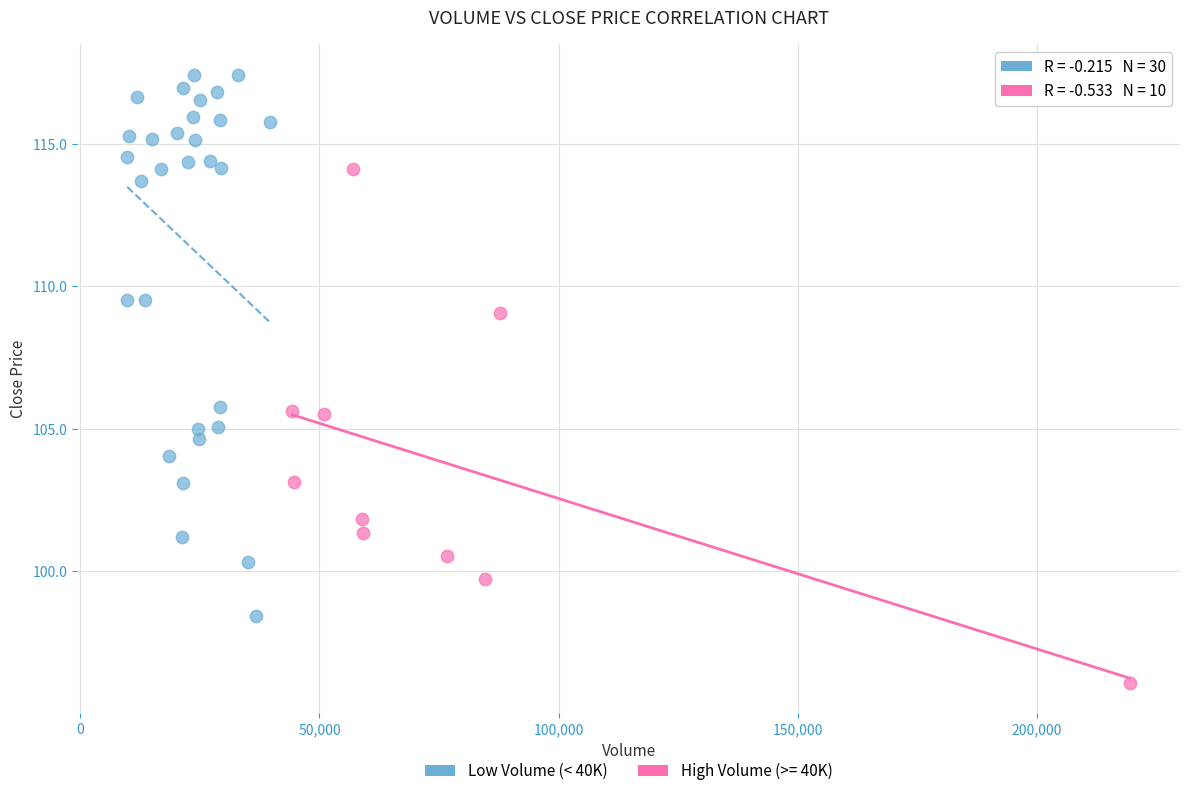

Which series reaches the minimum Y coordinate?

High Volume (>= 40K)